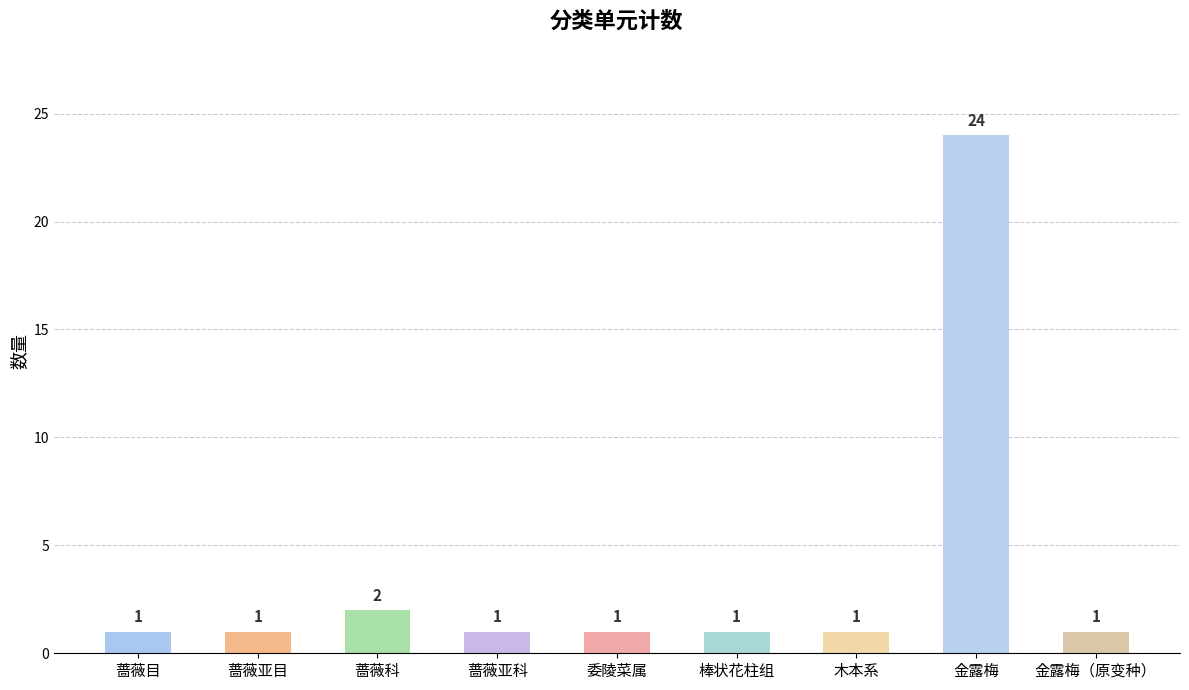

What is the smallest value displayed?

1